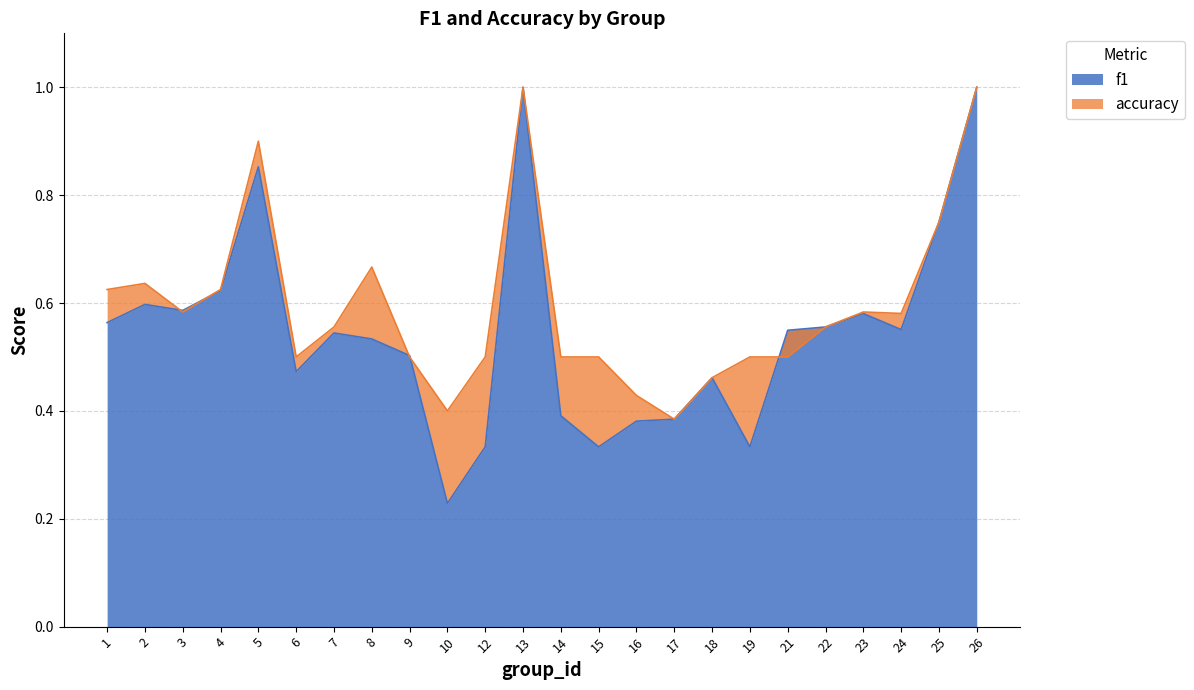

At how many categories does at least one series exceed 0?

24